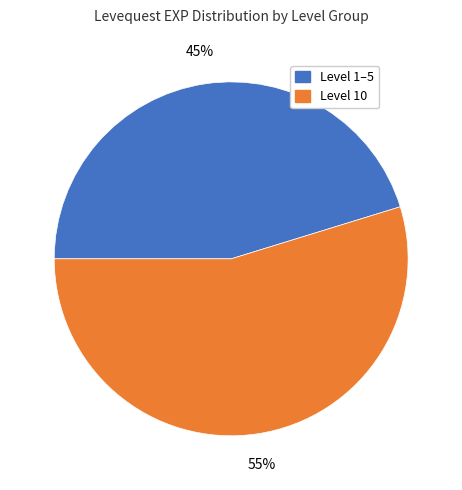

To the nearest percent, what is the average slice percentage?

50%